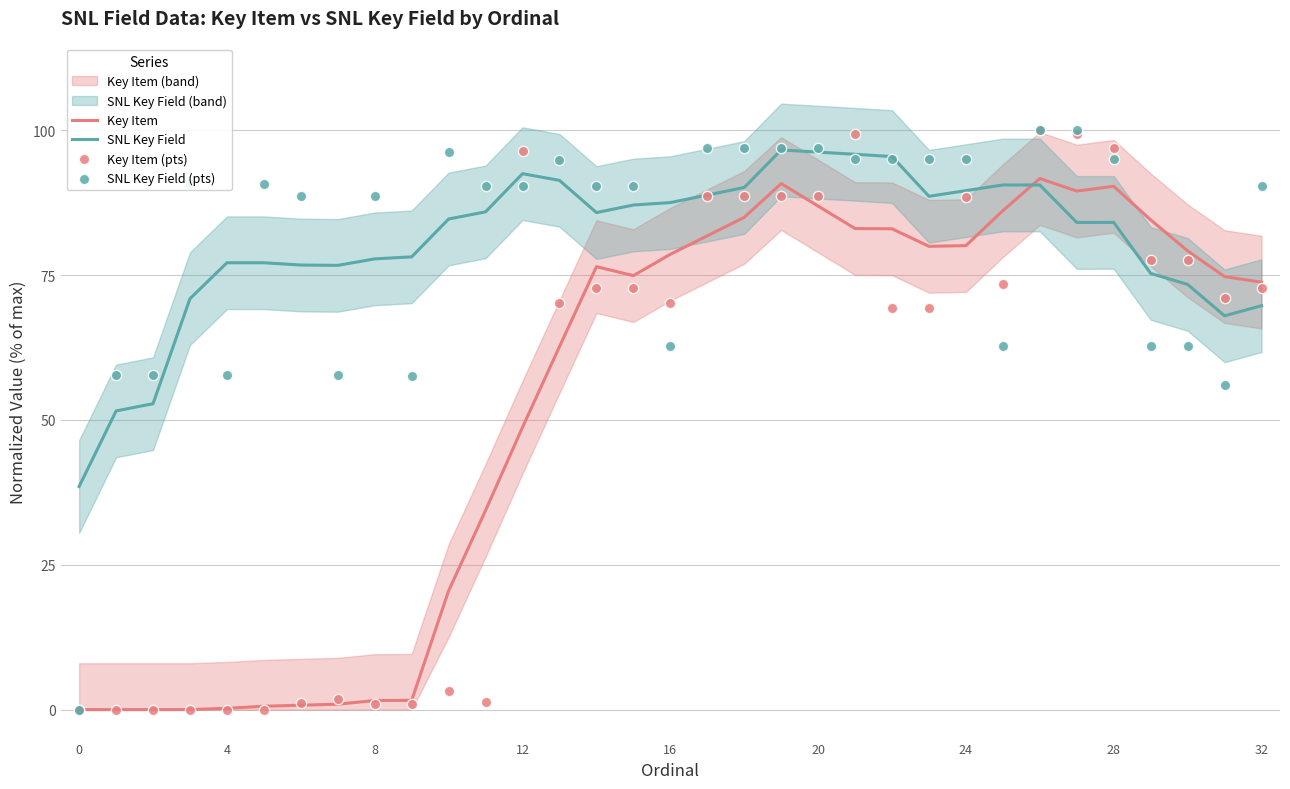

Which series has the largest total across all categories?

SNL Key Field